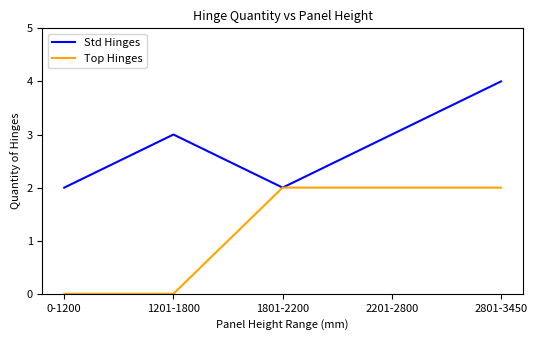

Which series has the largest total across all categories?

Std Hinges